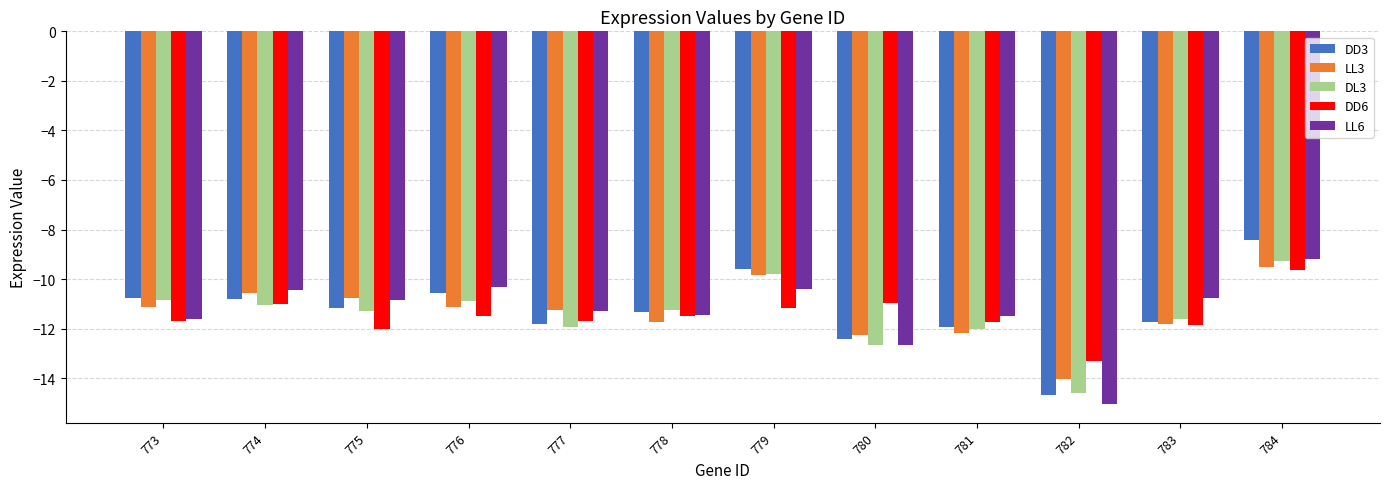

What are all the series names shown in the legend?

DD3, LL3, DL3, DD6, LL6